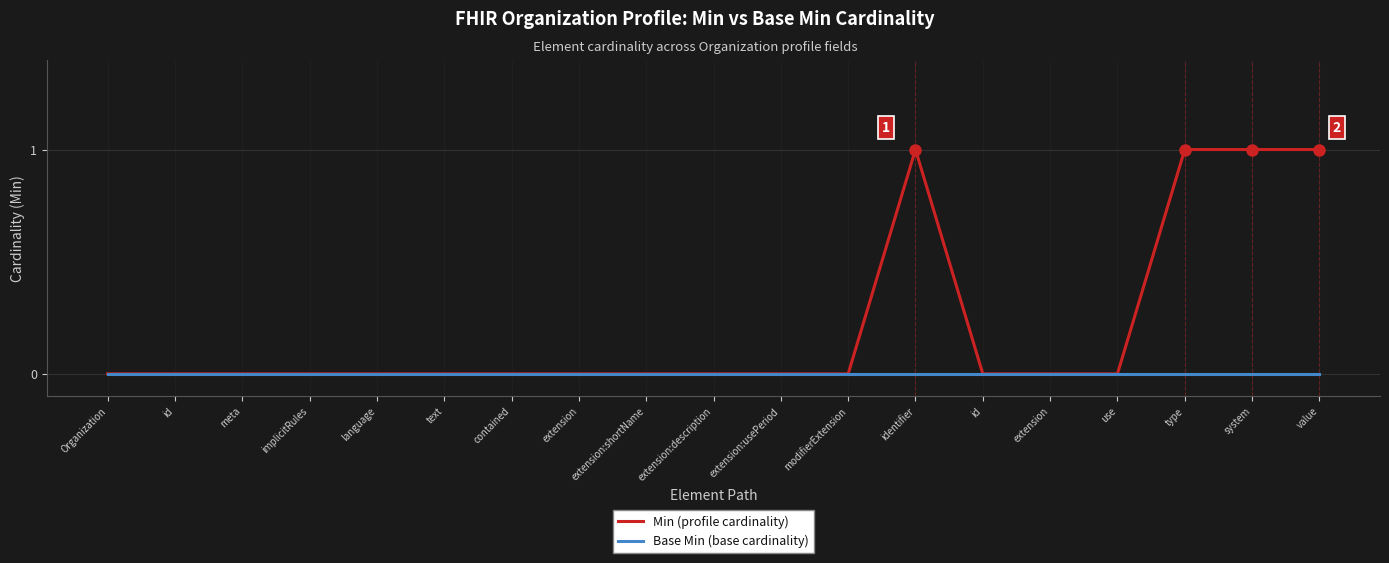

True or false: Base Min (base cardinality) has a value of 0 at extension:shortName.

True